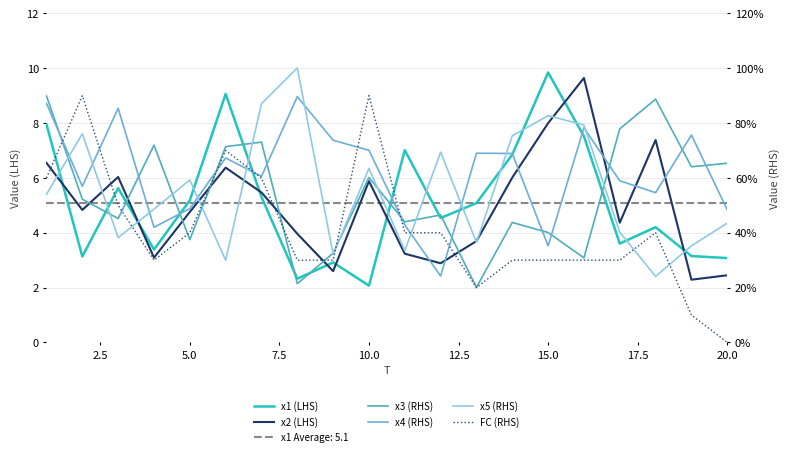

What is the sum of all x4 (RHS) values?

123.8